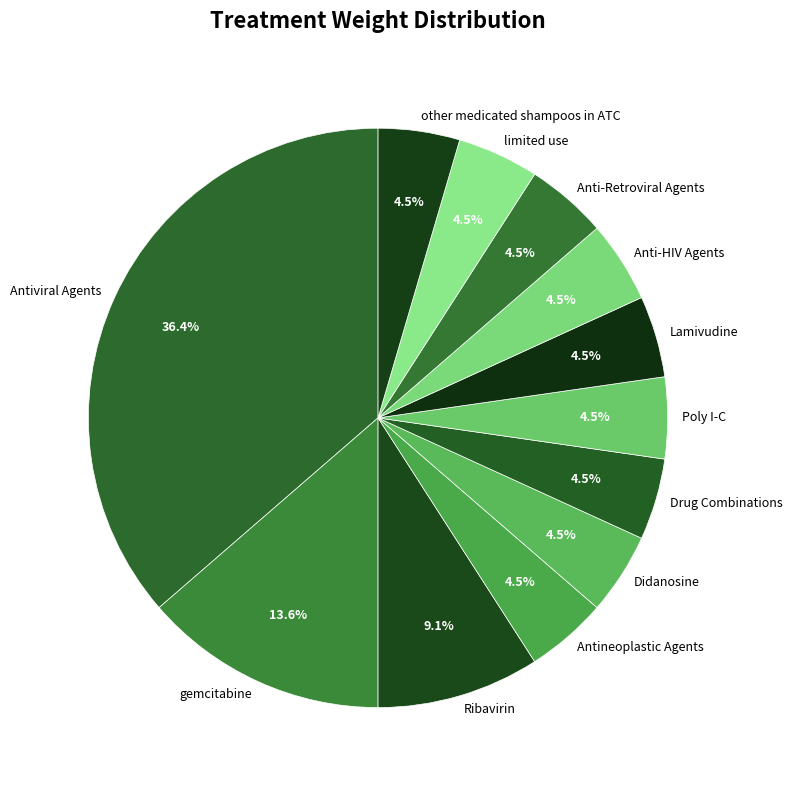

Which category has the biggest portion of the pie?

Antiviral Agents